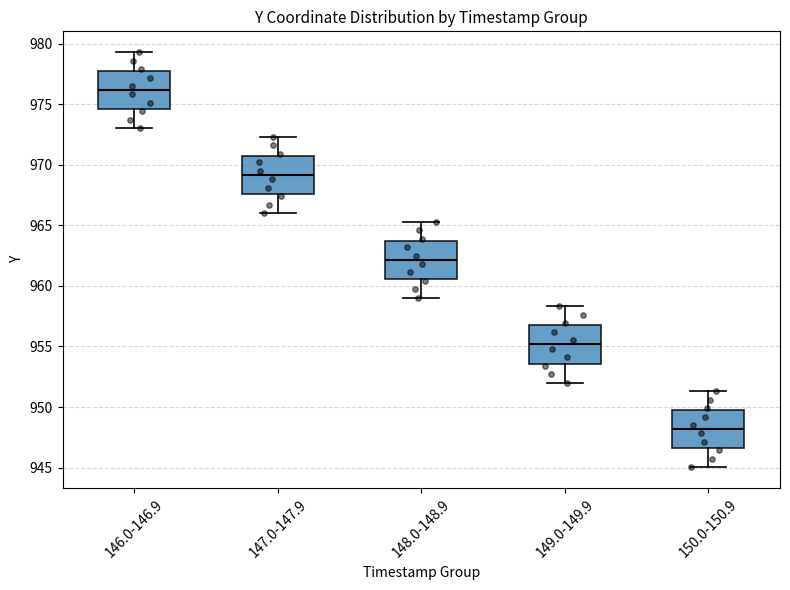

Reading left to right, transcribe this box plot: for each box, give where its median line is, the range the box spans, and where its two whiskers end, as read against the y-axis. The values are not printed on the chart, so give them approximately, as read against the axis.

146.0-146.9: median 976.0, box 974.5 to 977.5, whiskers 973.0 to 979.5
147.0-147.9: median 969.0, box 967.5 to 970.5, whiskers 966.0 to 972.5
148.0-148.9: median 962.0, box 960.5 to 963.5, whiskers 959.0 to 965.5
149.0-149.9: median 955.0, box 953.5 to 956.5, whiskers 952.0 to 958.5
150.0-150.9: median 948.0, box 946.5 to 949.5, whiskers 945.0 to 951.5